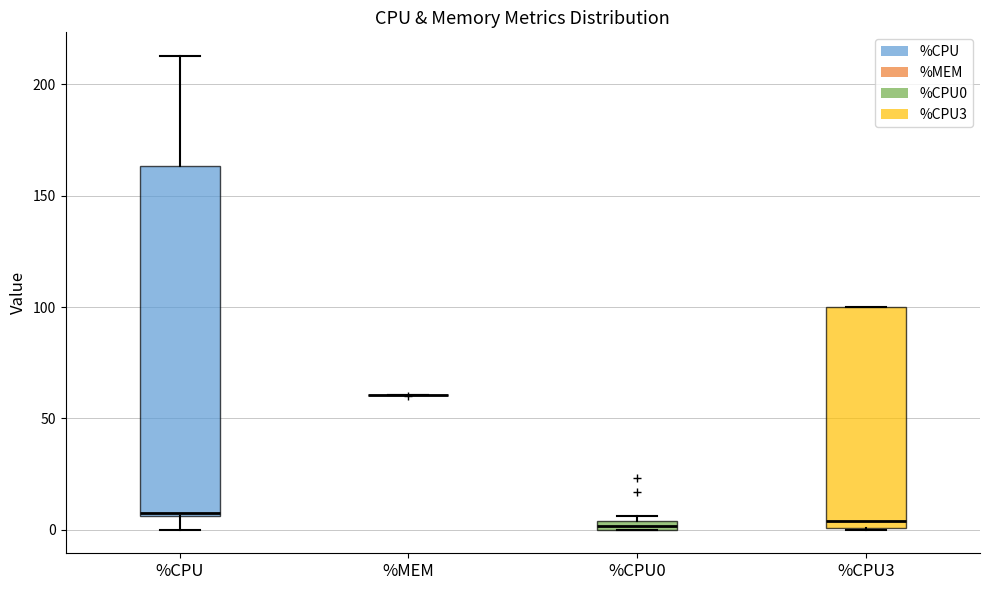

Comparing the boxes themselves (not the whiskers), which one is the tallest?

%CPU